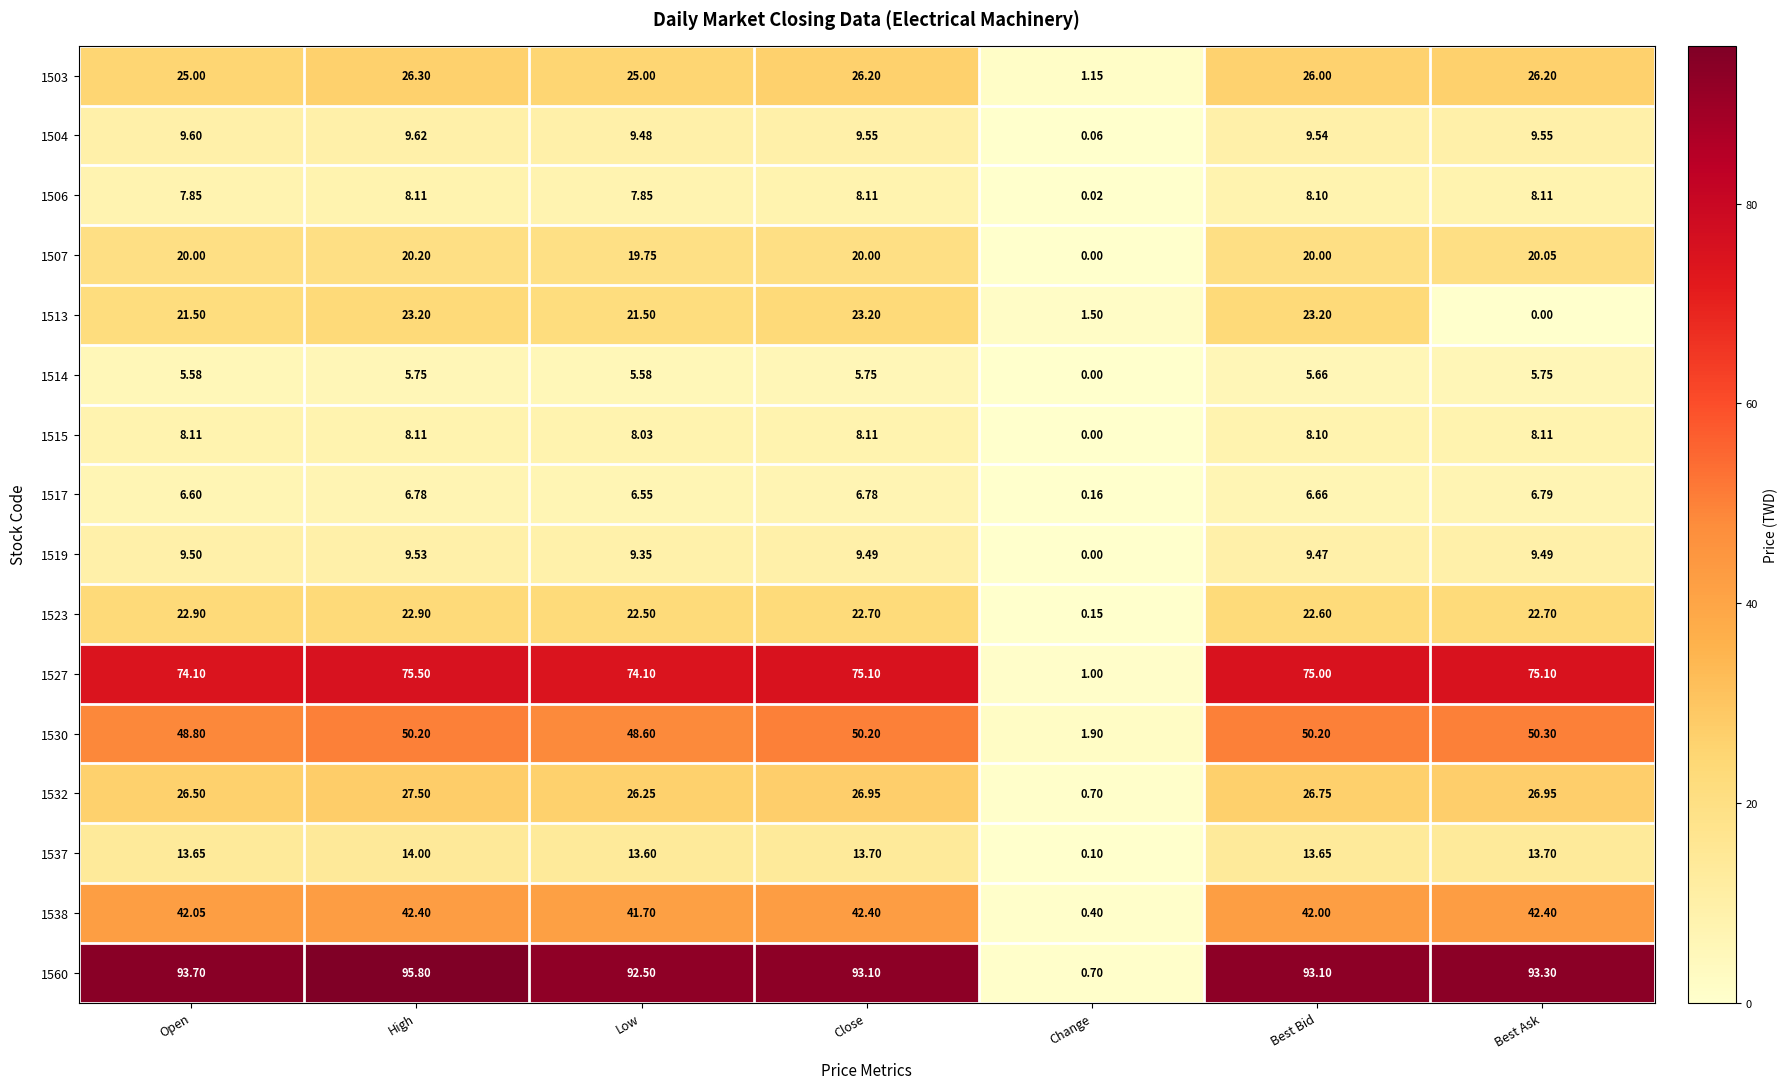

At which label does 1506 reach its minimum?

Change